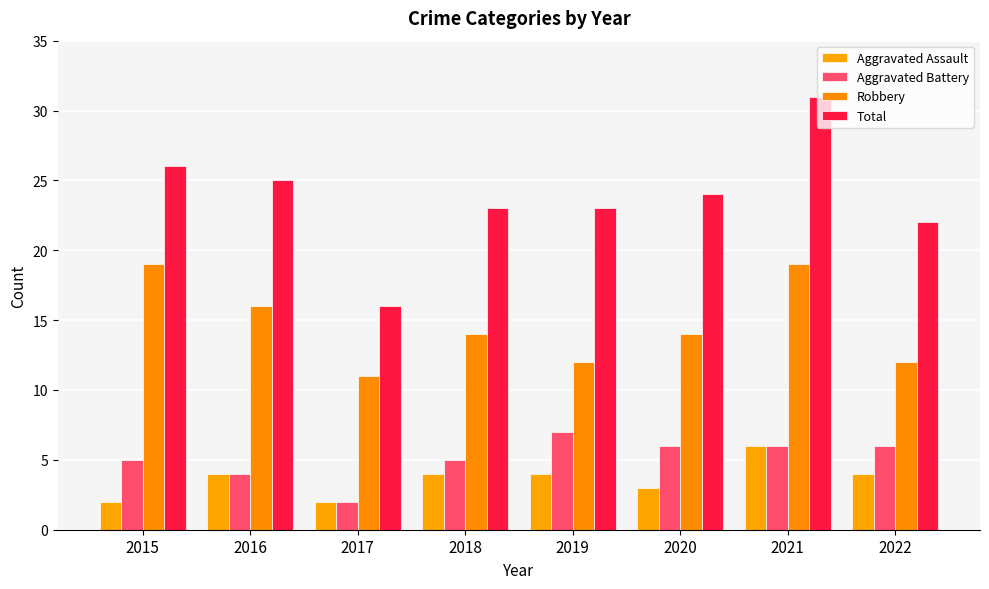

Read the Total value at 2021.

31